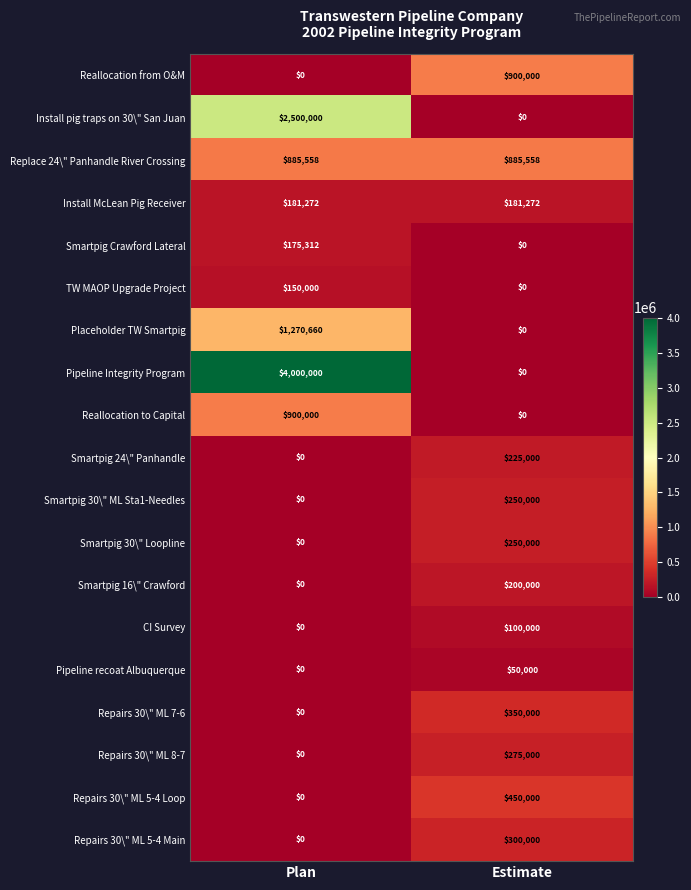

What is the average value of the Install pig traps on 30\" San Juan series?

1250000